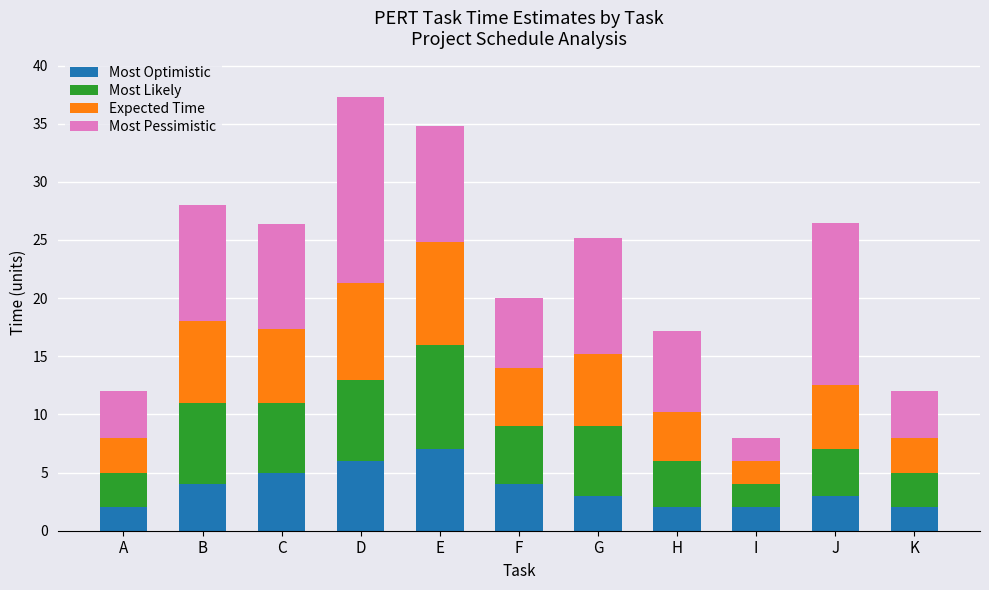

Are the bars horizontal?

No